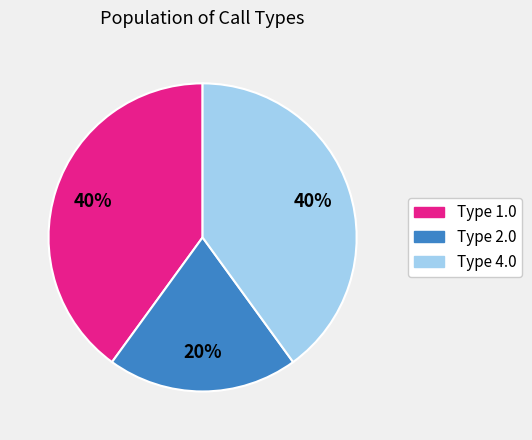

Is it true that Type 1.0 is 26% of the pie?

False